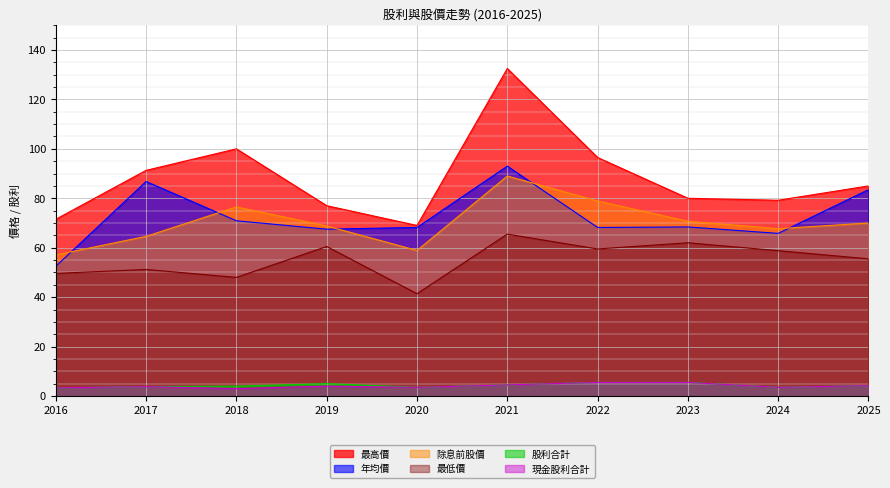

Where does the 最低價 series first go above 58?

2019